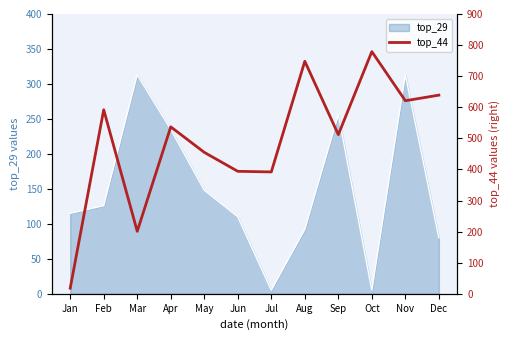

Which label corresponds to the smallest value in the chart?

Jan